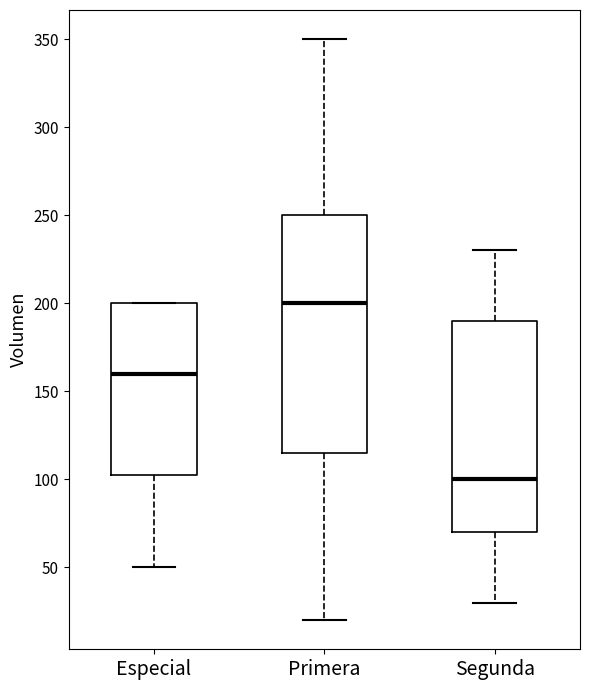

Where does the upper whisker of the box for Primera end on the y-axis? The values are not printed on the chart, so give them approximately, as read against the axis.

350